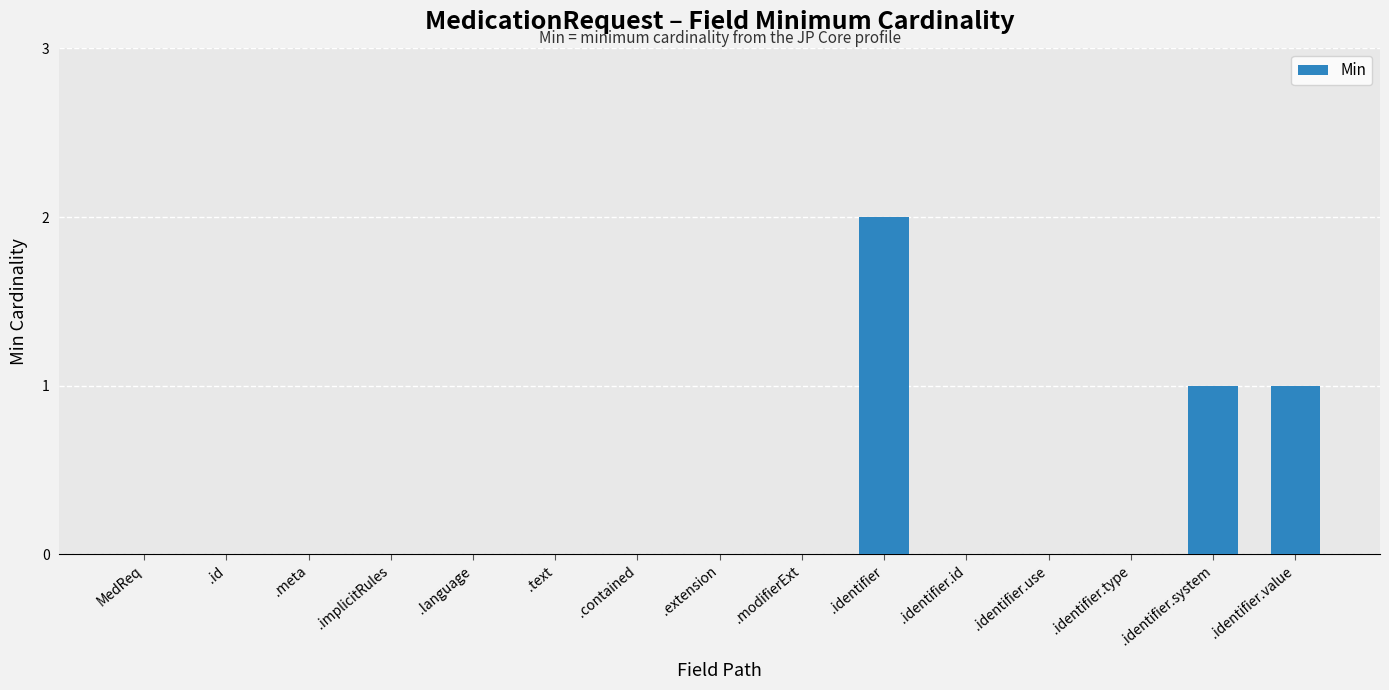

Reading left to right, transcribe all the data shown in this chart.

MedReq=0	.id=0	.meta=0	.implicitRules=0	.language=0	.text=0	.contained=0	.extension=0	.modifierExt=0	.identifier=2	.identifier.id=0	.identifier.use=0	.identifier.type=0	.identifier.system=1	.identifier.value=1